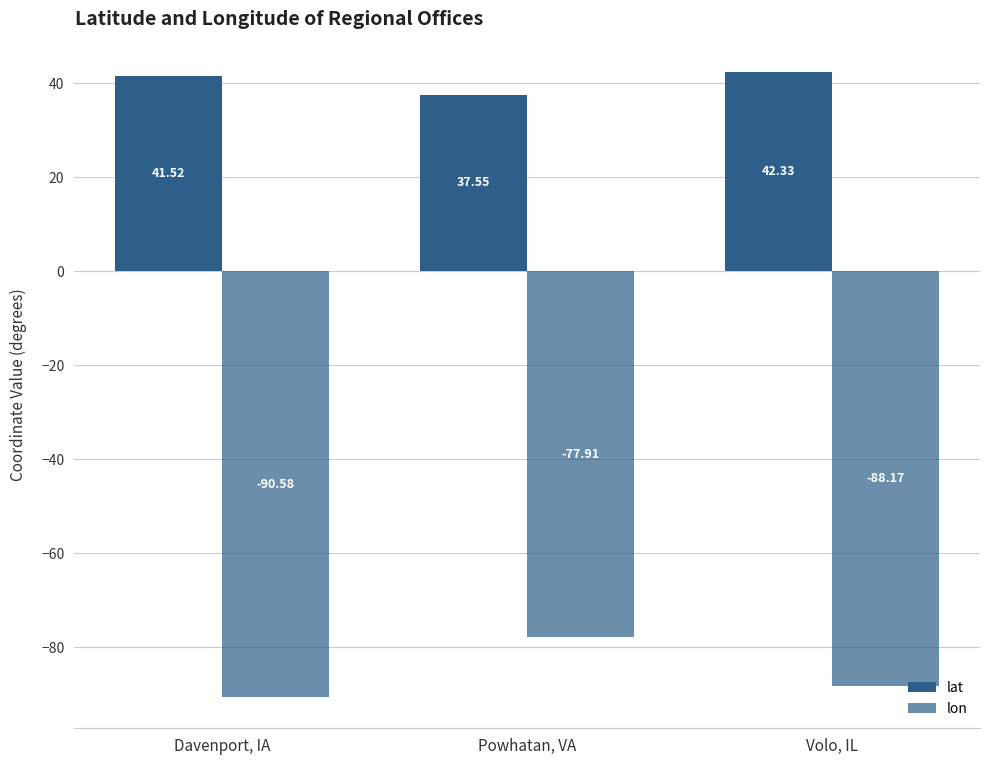

What is the approximate value of lat at Davenport, IA?

41.5